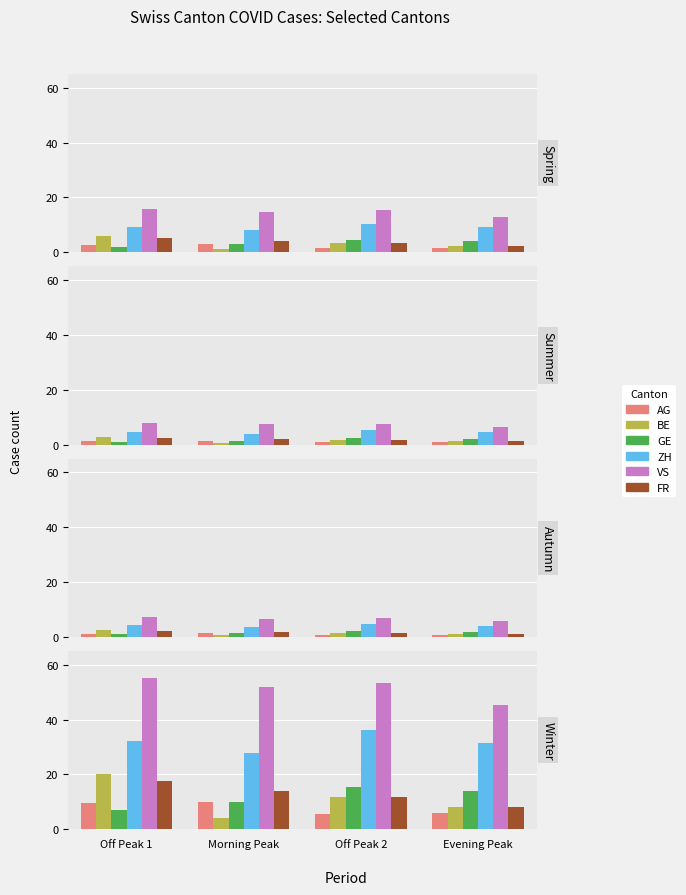

Which label corresponds to the largest value in the chart?

Off Peak 1